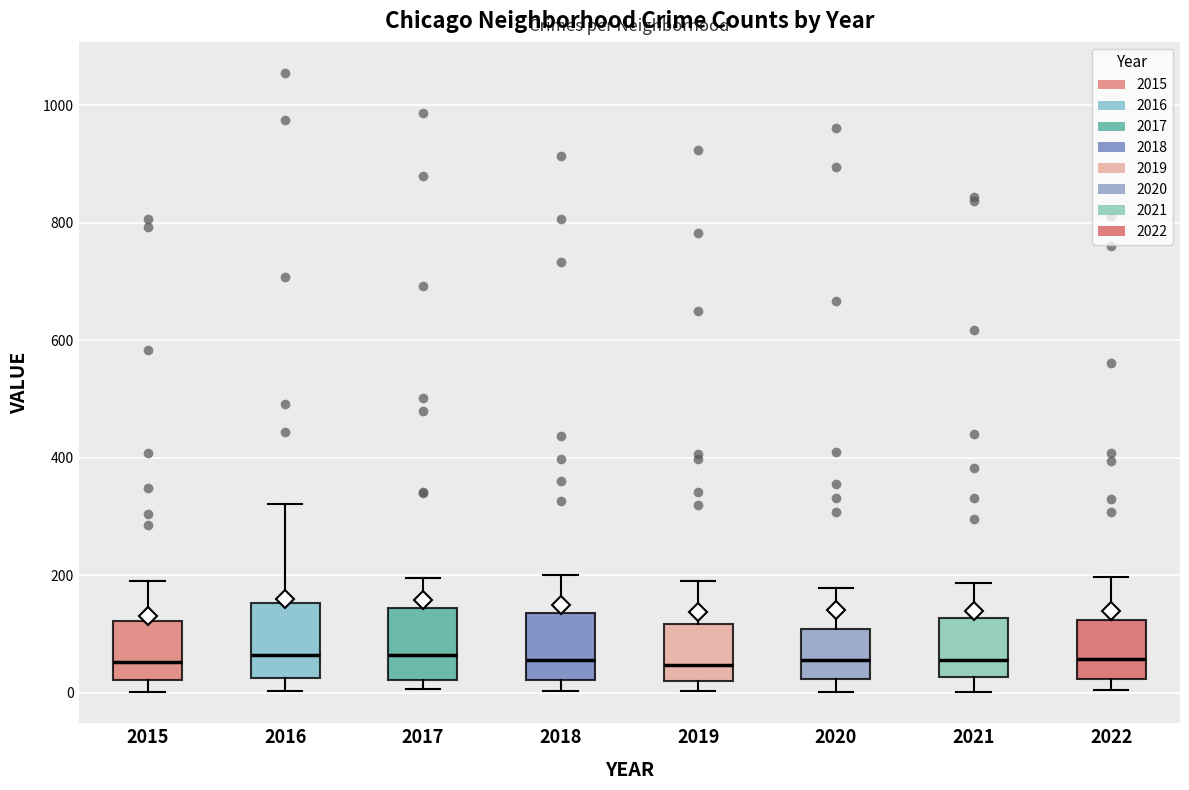

Reading left to right, transcribe this box plot: for each box, give where its median line is, the range the box spans, and where its two whiskers end, as read against the y-axis. The values are not printed on the chart, so give them approximately, as read against the axis.

2015: median 60, box 20 to 120, whiskers 0 to 200
2016: median 60, box 20 to 160, whiskers 0 to 320
2017: median 60, box 20 to 140, whiskers 0 to 200
2018: median 60, box 20 to 140, whiskers 0 to 200
2019: median 40, box 20 to 120, whiskers 0 to 200
2020: median 60, box 20 to 100, whiskers 0 to 180
2021: median 60, box 20 to 120, whiskers 0 to 180
2022: median 60, box 20 to 120, whiskers 0 to 200